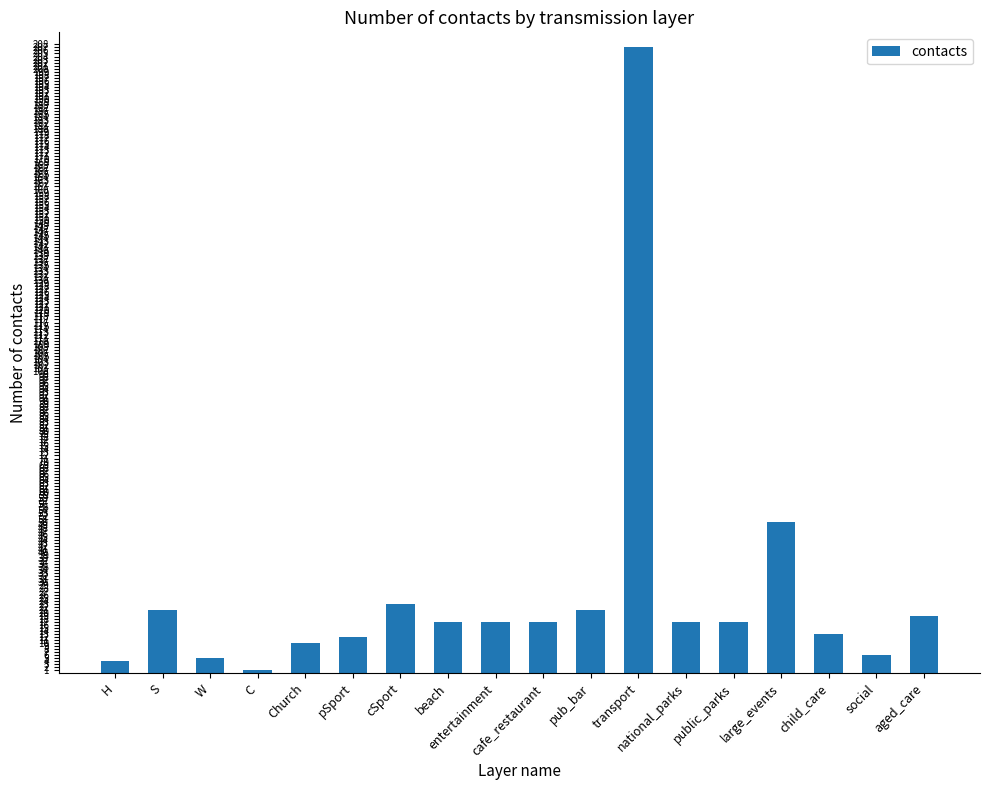

What is the difference between the values at S and cafe_restaurant?

4